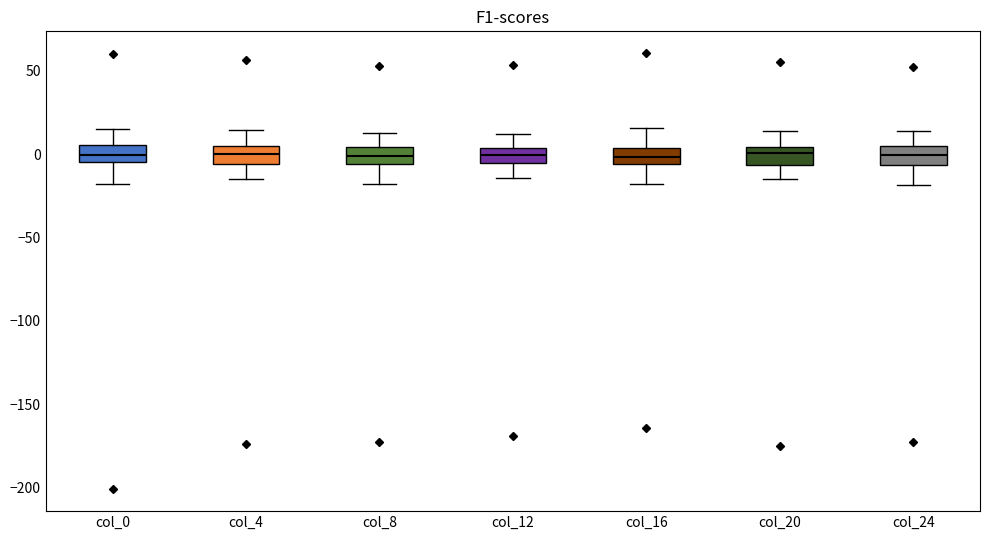

Reading left to right, read every box against the y-axis: the position of its median line, the range the box covers, and the ends of its whiskers. The values are not printed on the chart, so give them approximately, as read against the axis.

col_0: median 0, box -5 to 5, whiskers -20 to 15
col_4: median 0, box -5 to 5, whiskers -15 to 15
col_8: median 0, box -5 to 5, whiskers -20 to 15
col_12: median 0, box -5 to 5, whiskers -15 to 10
col_16: median 0, box -5 to 5, whiskers -20 to 15
col_20: median 0, box -5 to 5, whiskers -15 to 15
col_24: median 0, box -5 to 5, whiskers -20 to 15